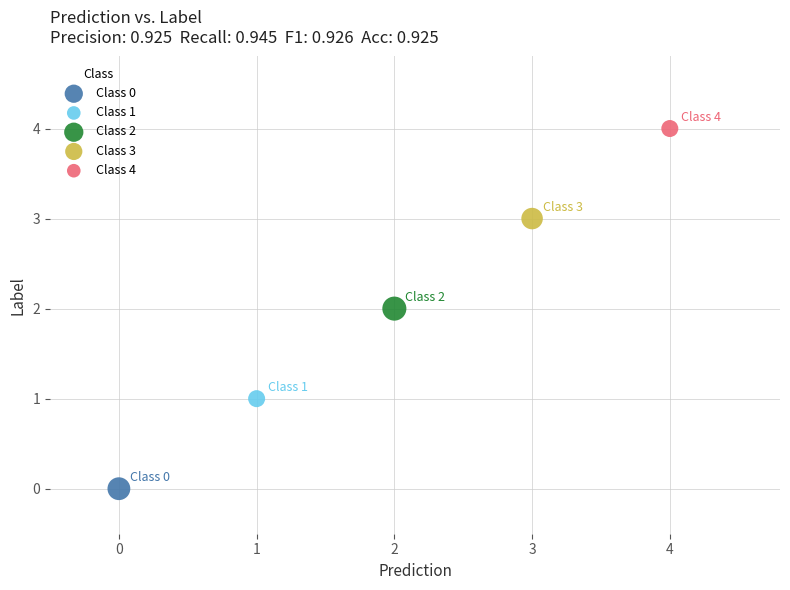

What are all the series names shown in the legend?

Class 0, Class 1, Class 2, Class 3, Class 4